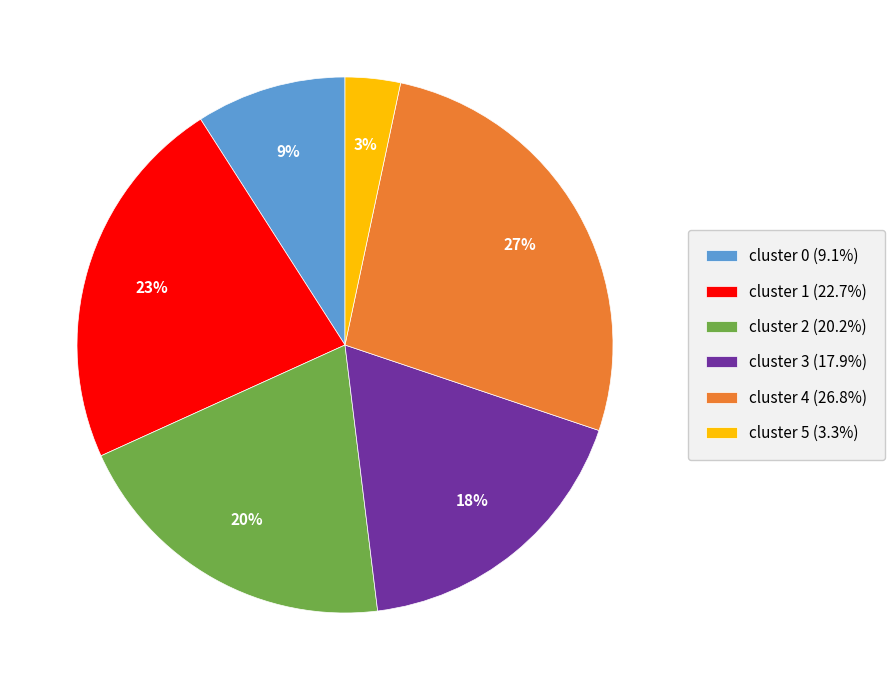

Between cluster 4 and cluster 3, which is larger?

cluster 4